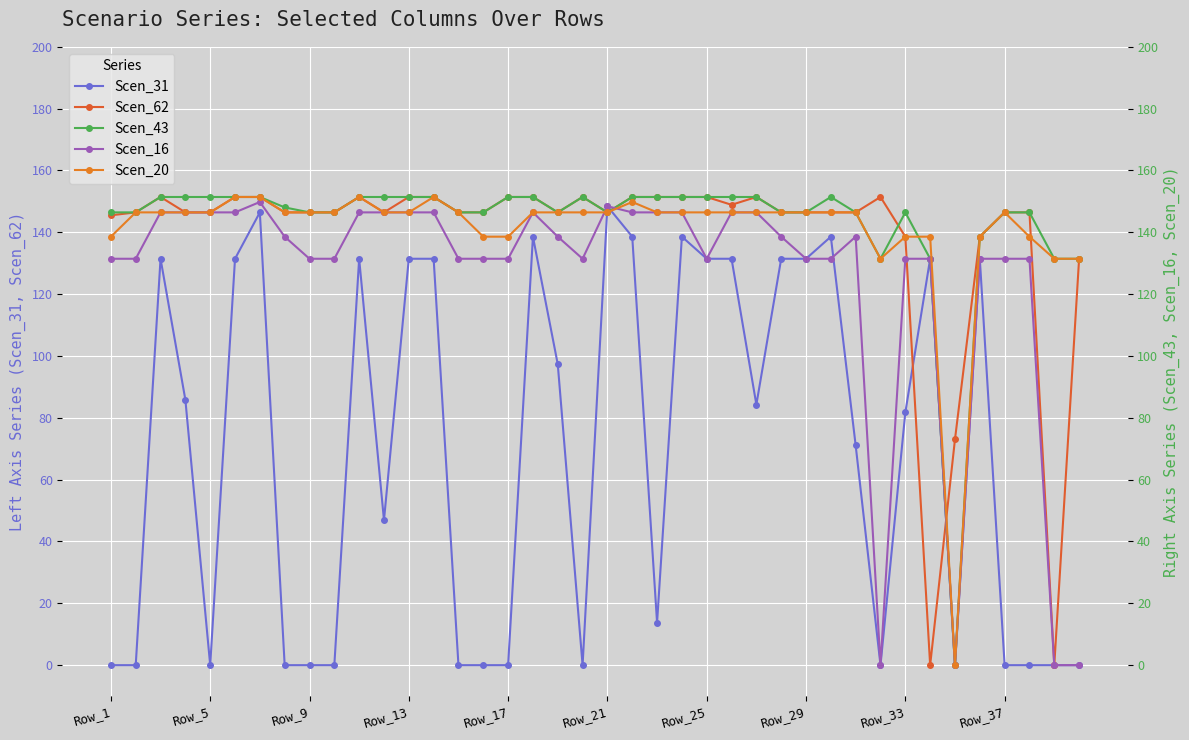

True or false: Scen_62 has more than 2 interior local peaks.

True